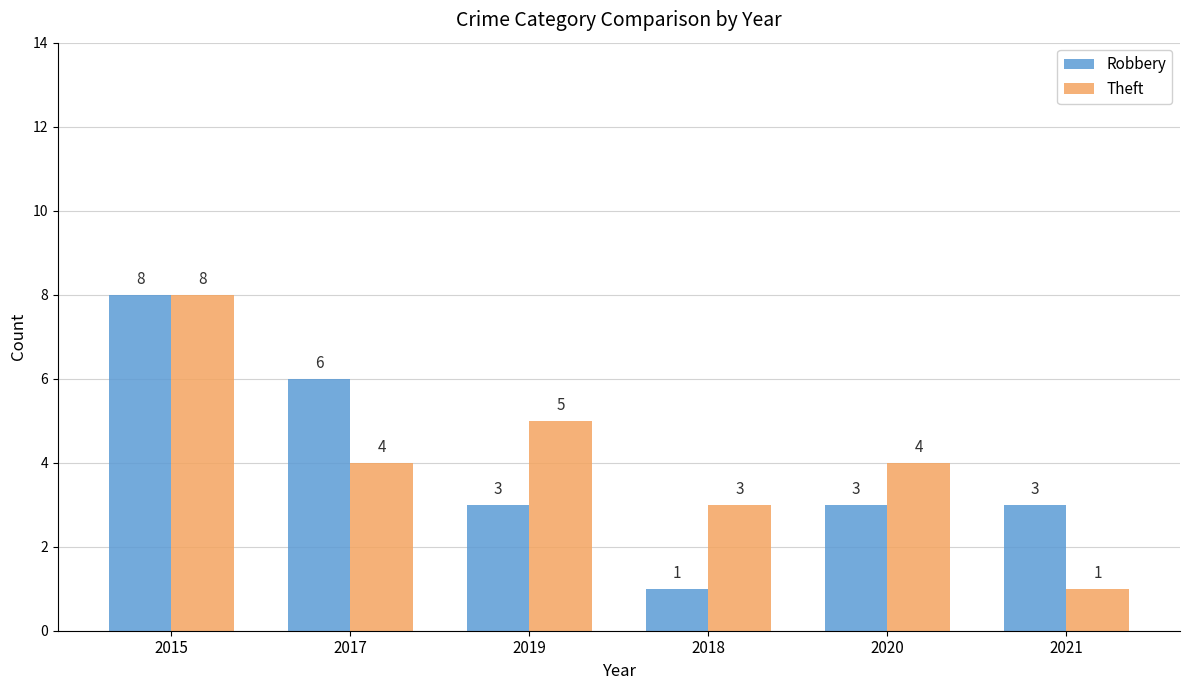

What is the maximum value for Robbery?

8